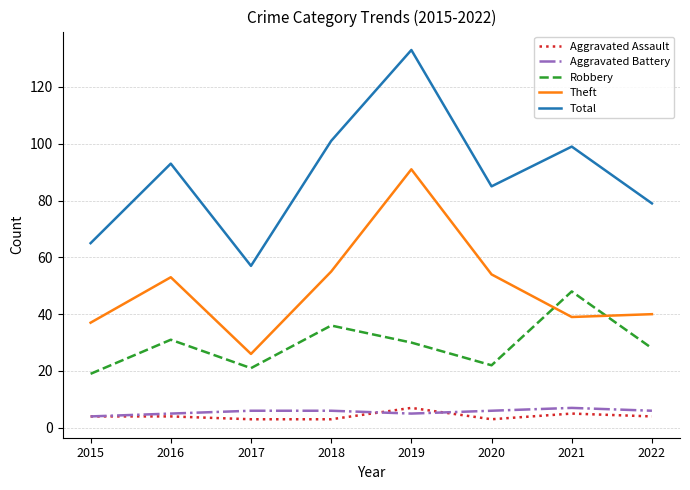

What is the approximate value of Aggravated Assault at 2016?

4